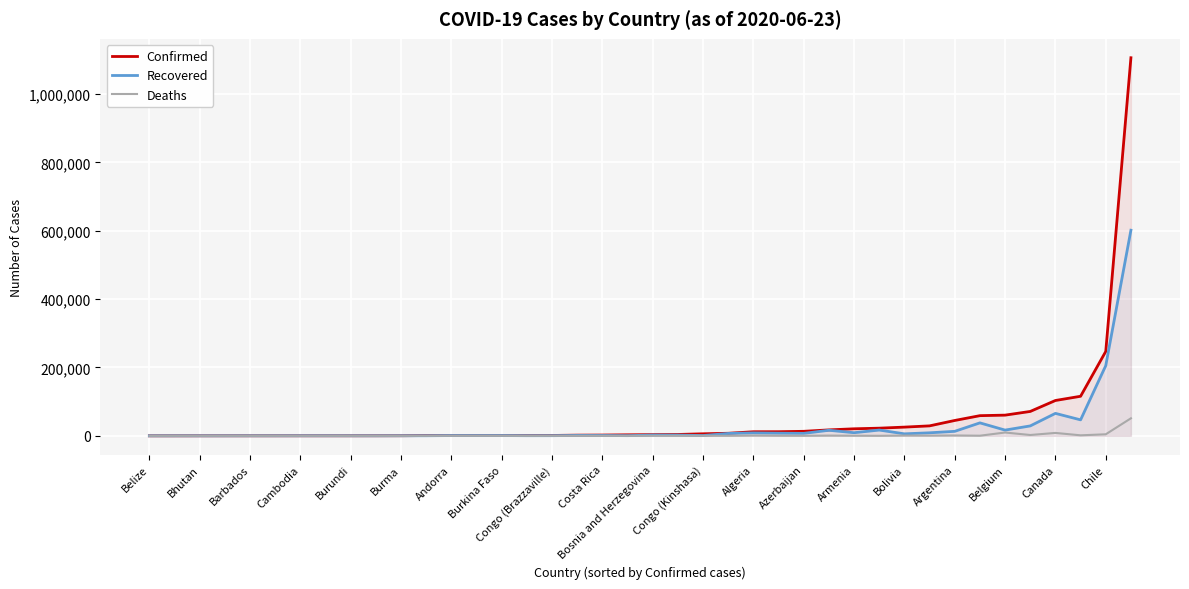

True or false: Deaths and Confirmed intersect in this chart.

False